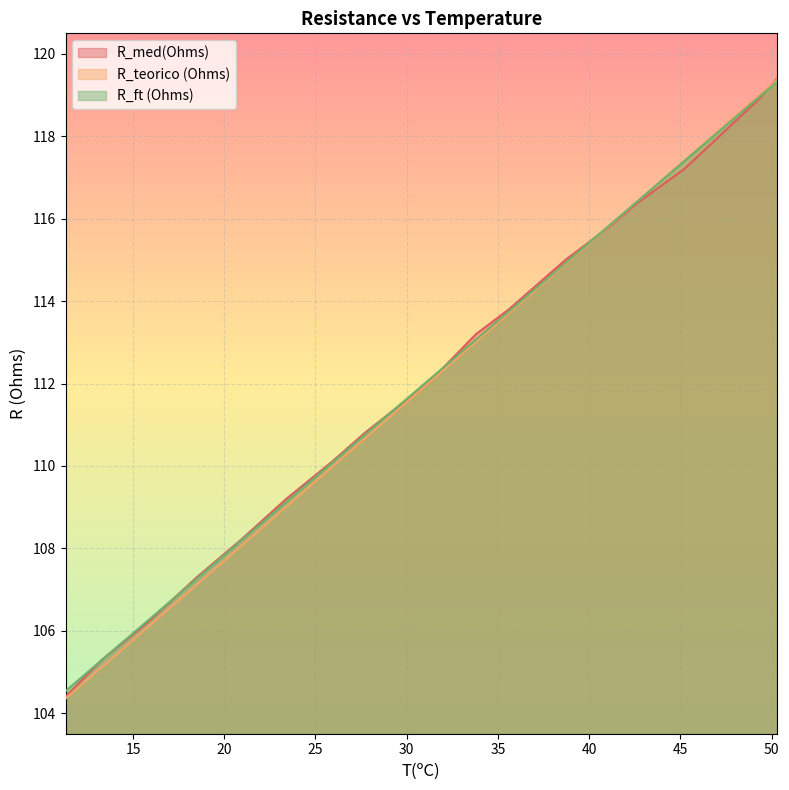

List the labels in order of R_med(Ohms) value, largest first.

50.3, 49.3, 45.2, 42.7, 41.1, 38.7, 35.6, 33.8, 31.6, 29.7, 27.7, 25.9, 23.4, 20.9, 18.5, 15.8, 13.3, 11.3